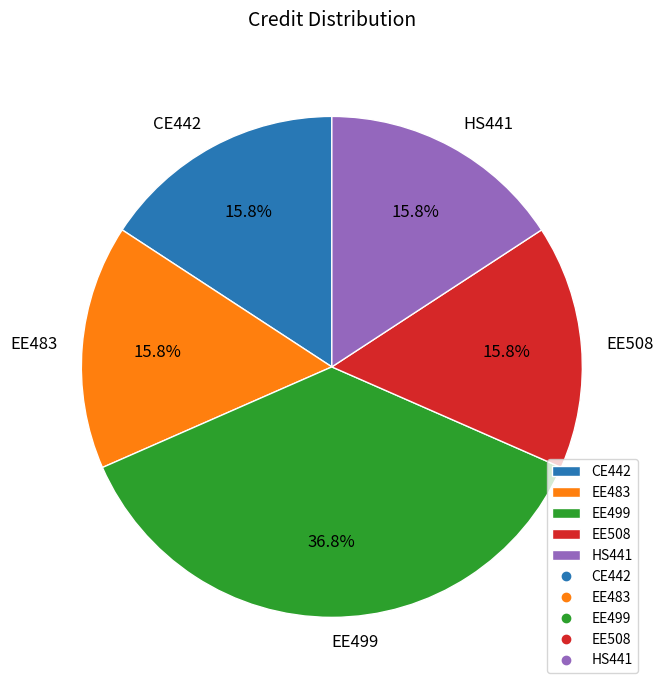

Does CE442 represent more than half of the total?

No